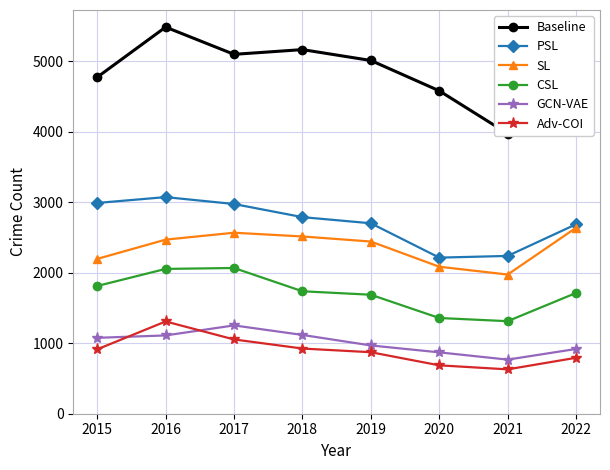

What is the lowest value of the CSL series?

1312